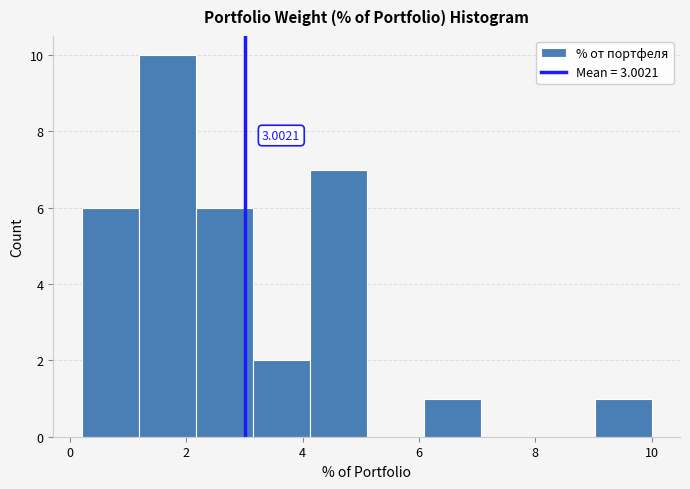

Over which range of the x-axis is the bar tallest?

1.18 to 2.16